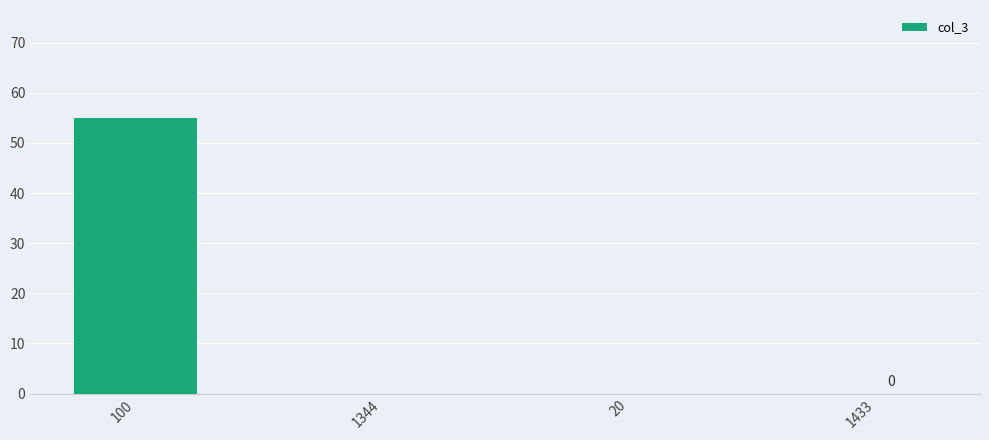

Is it true that the value at 1433 is 0?

True